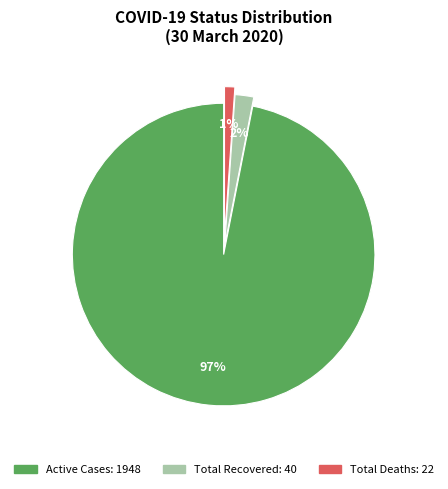

To the nearest percent, what is the average slice percentage?

33%